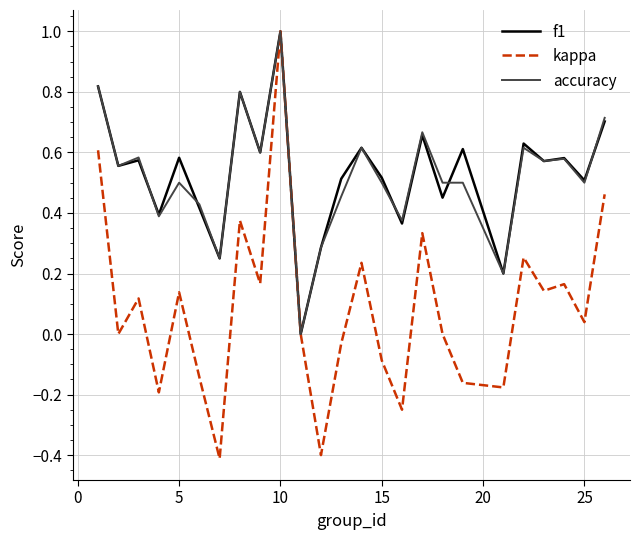

What is the highest value of the f1 series?

1.0